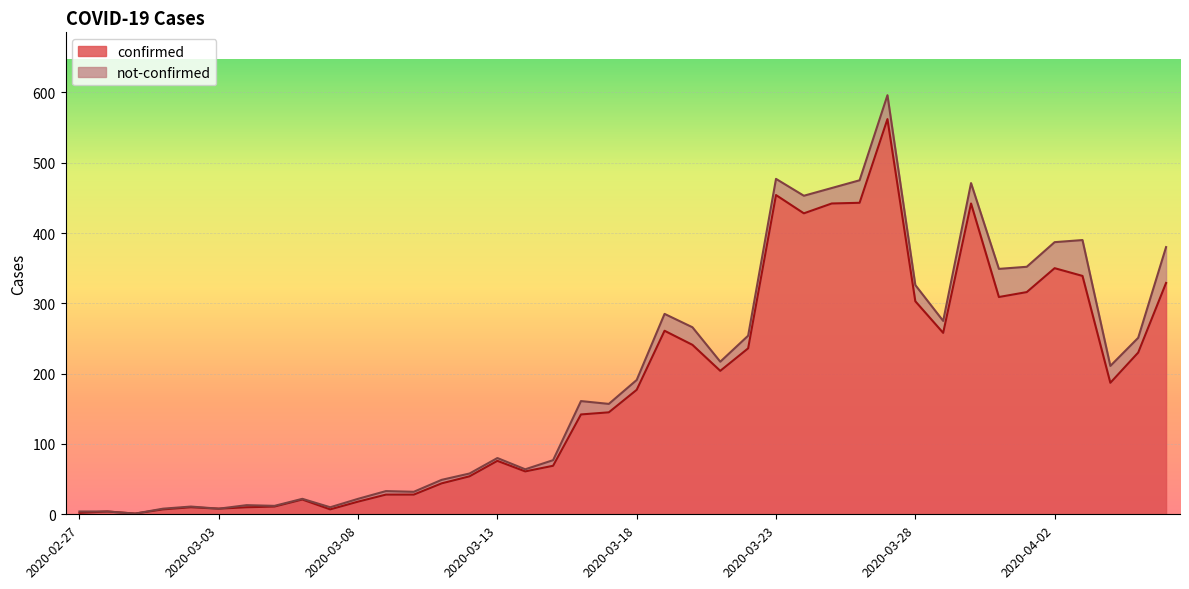

Rank the categories by value from highest to lowest.

2020-03-27, 2020-03-23, 2020-03-26, 2020-03-25, 2020-03-30, 2020-03-24, 2020-04-02, 2020-04-03, 2020-04-06, 2020-04-01, 2020-03-31, 2020-03-28, 2020-03-19, 2020-03-29, 2020-03-20, 2020-03-22, 2020-04-05, 2020-03-21, 2020-04-04, 2020-03-18, 2020-03-17, 2020-03-16, 2020-03-13, 2020-03-15, 2020-03-14, 2020-03-12, 2020-03-11, 2020-03-09, 2020-03-10, 2020-03-06, 2020-03-08, 2020-03-05, 2020-03-02, 2020-03-04, 2020-03-03, 2020-03-01, 2020-03-07, 2020-02-28, 2020-02-27, 2020-02-29